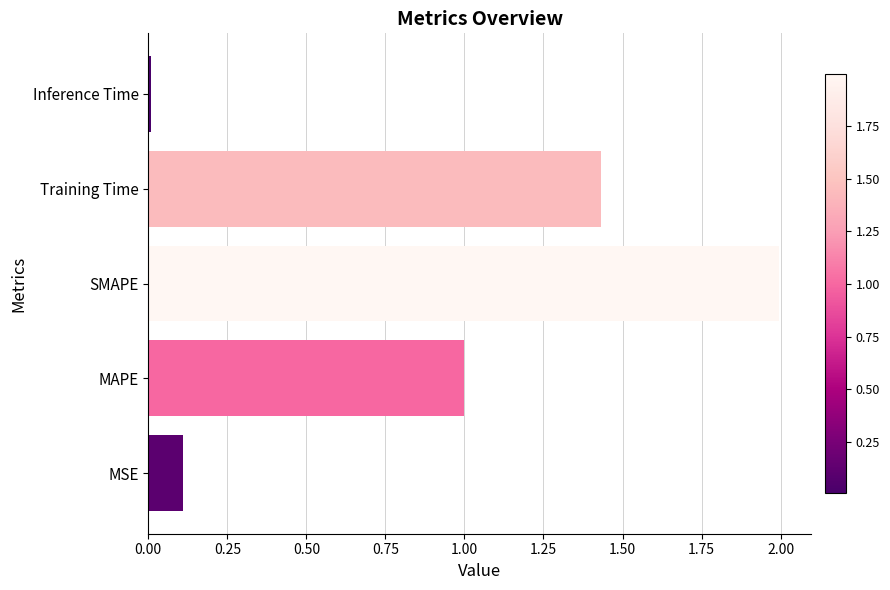

What is the change in value from MAPE to SMAPE?

+1.0